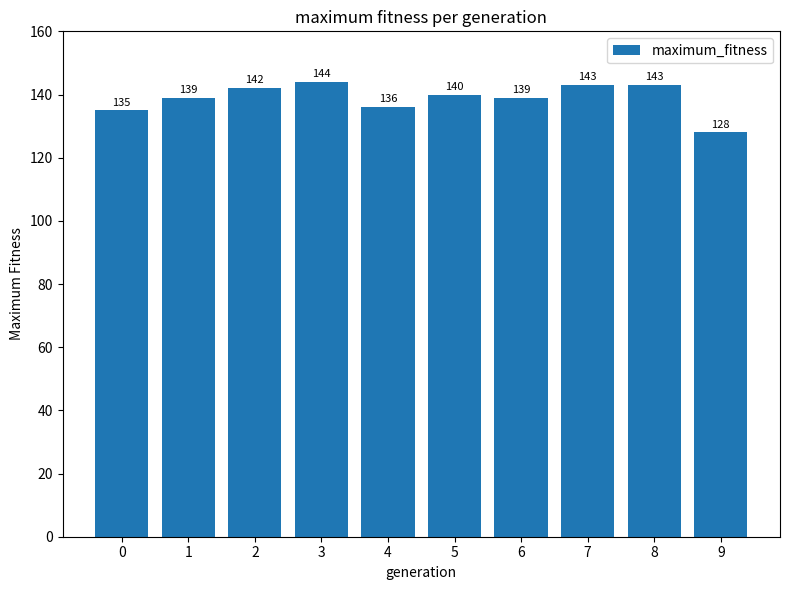

What is the maximum value shown in the chart?

144